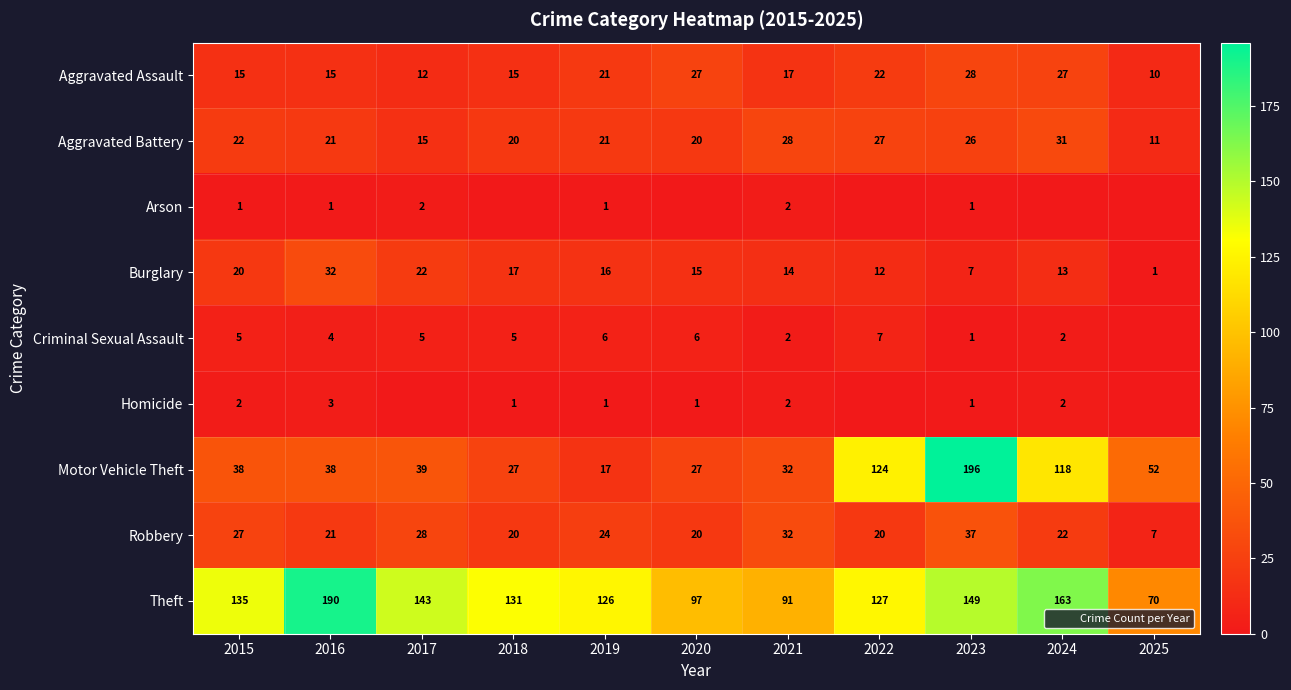

At which label is Motor Vehicle Theft closest to 106?

2024